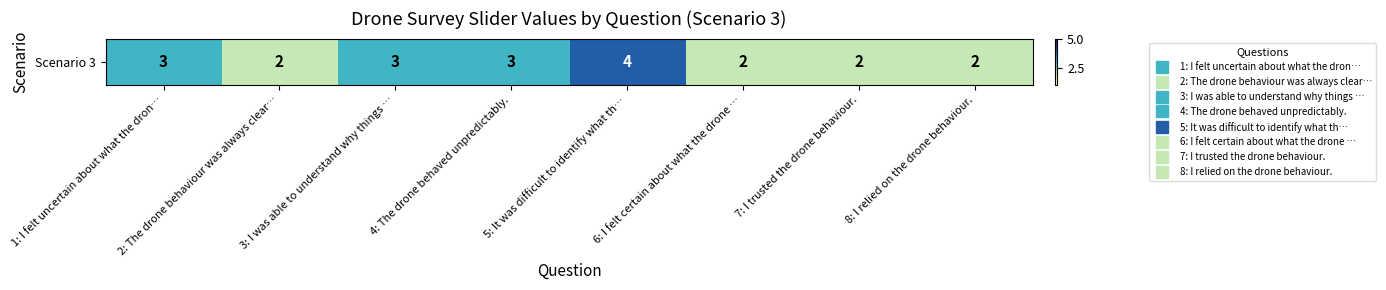

How many values exceed 3?

1